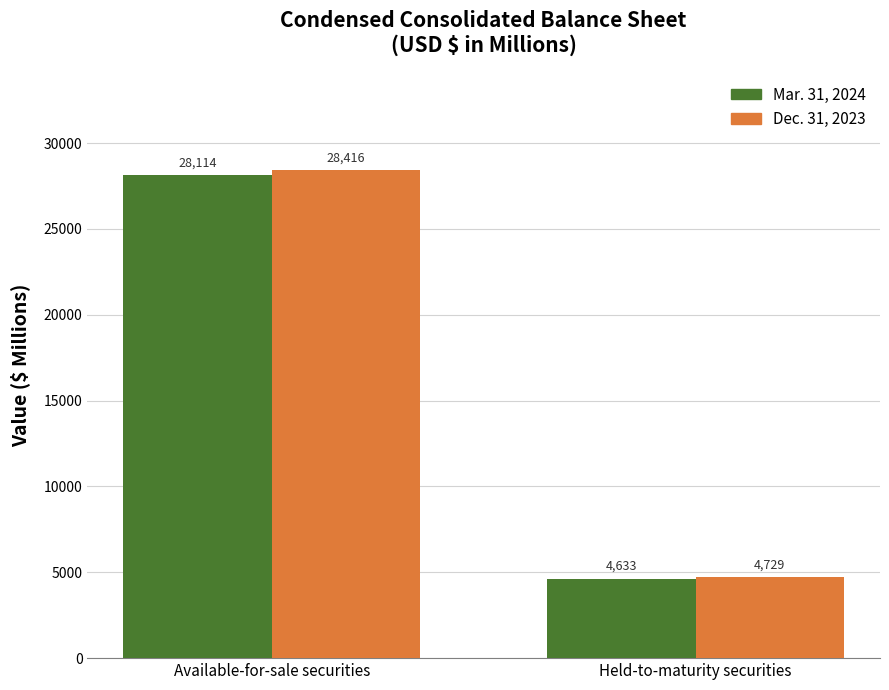

What is the value of the Dec. 31, 2023 bar at the 1st from the left?

28416